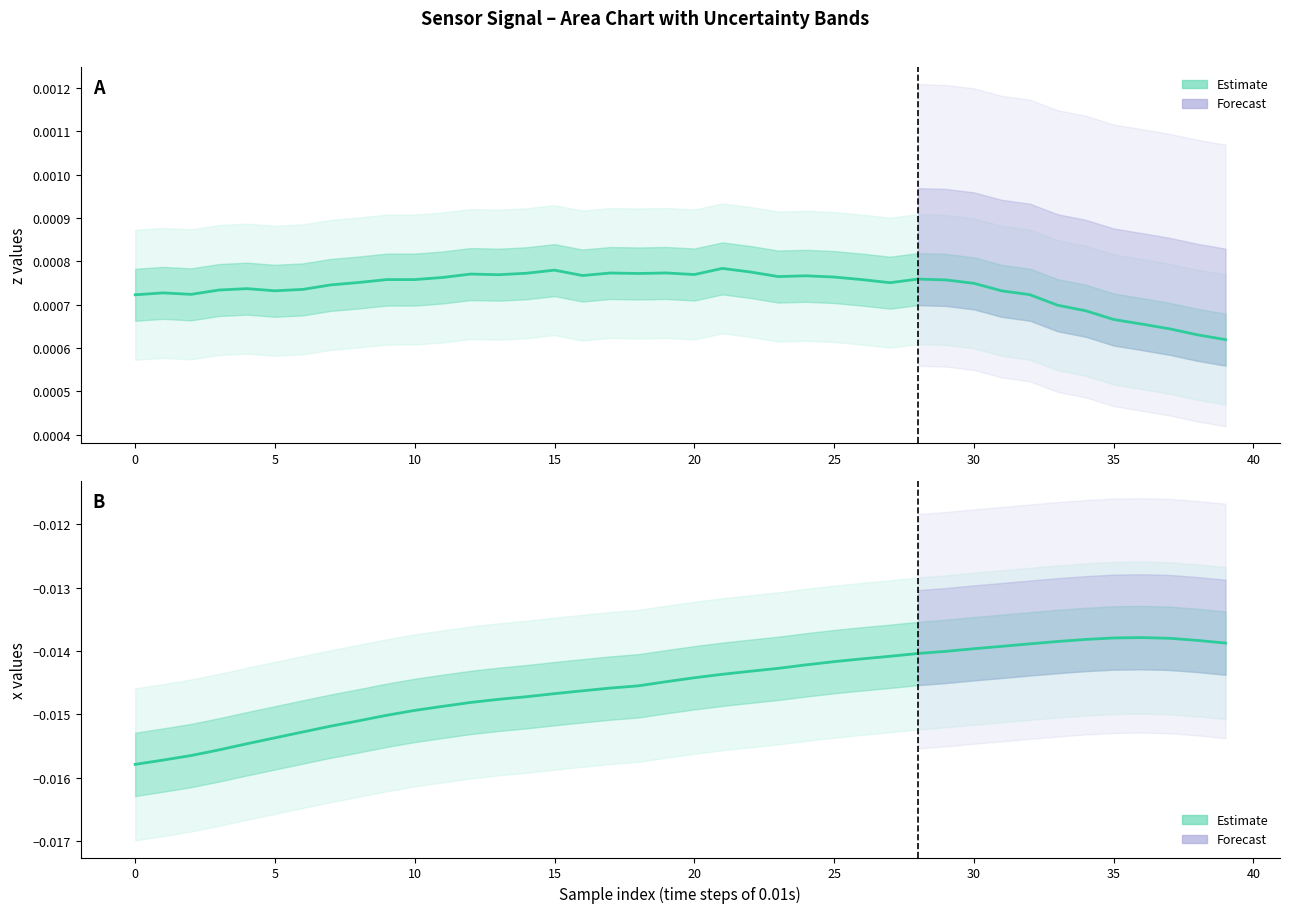

Where is x (Estimate) nearest to the value 0?

36